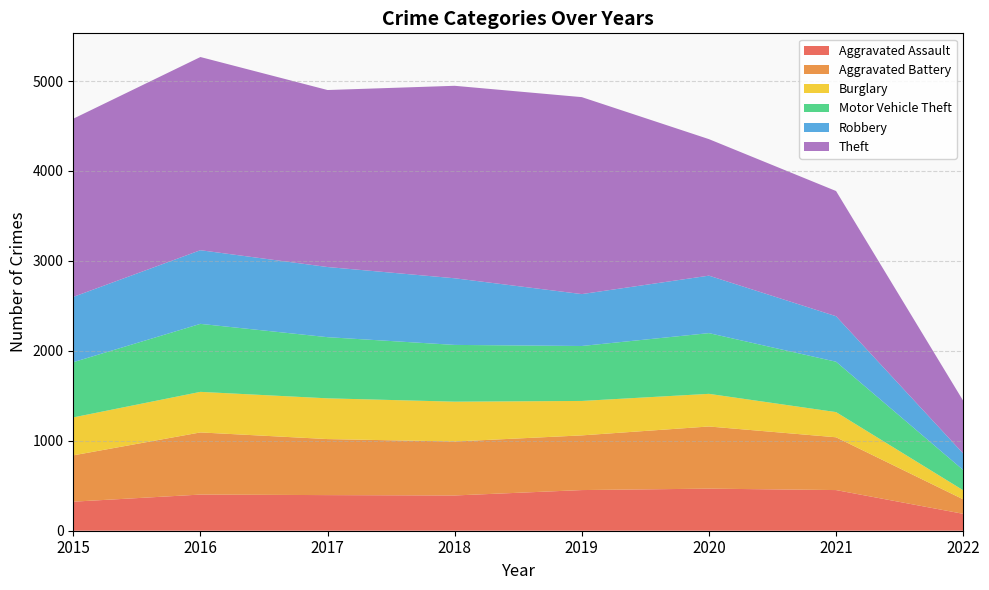

Where do Burglary and Aggravated Assault first cross each other?

2018 and 2019